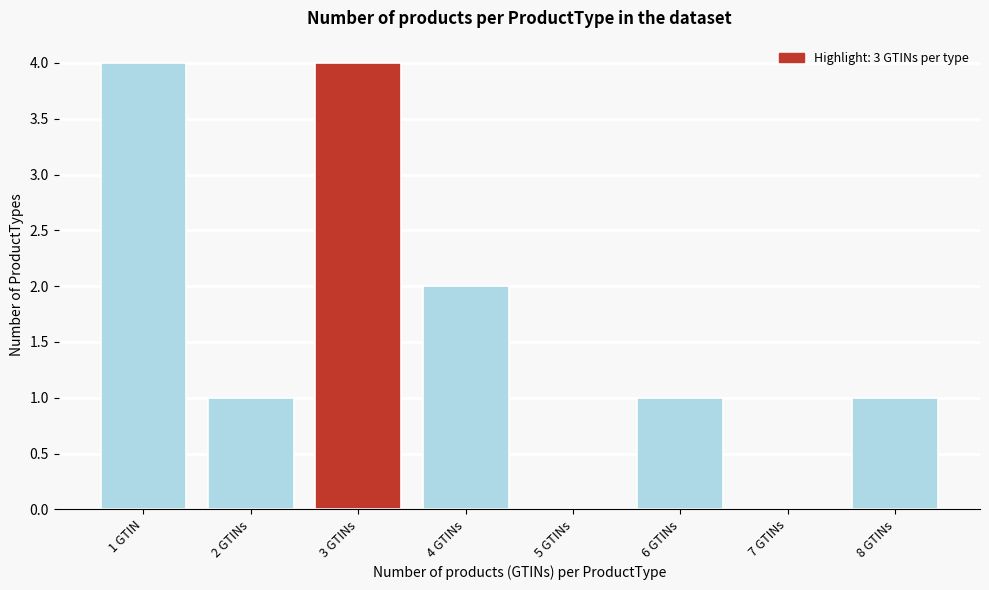

Reading left to right, transcribe all the data shown in this chart.

1 GTIN=4	2 GTINs=1	3 GTINs=4	4 GTINs=2	5 GTINs=0	6 GTINs=1	7 GTINs=0	8 GTINs=1